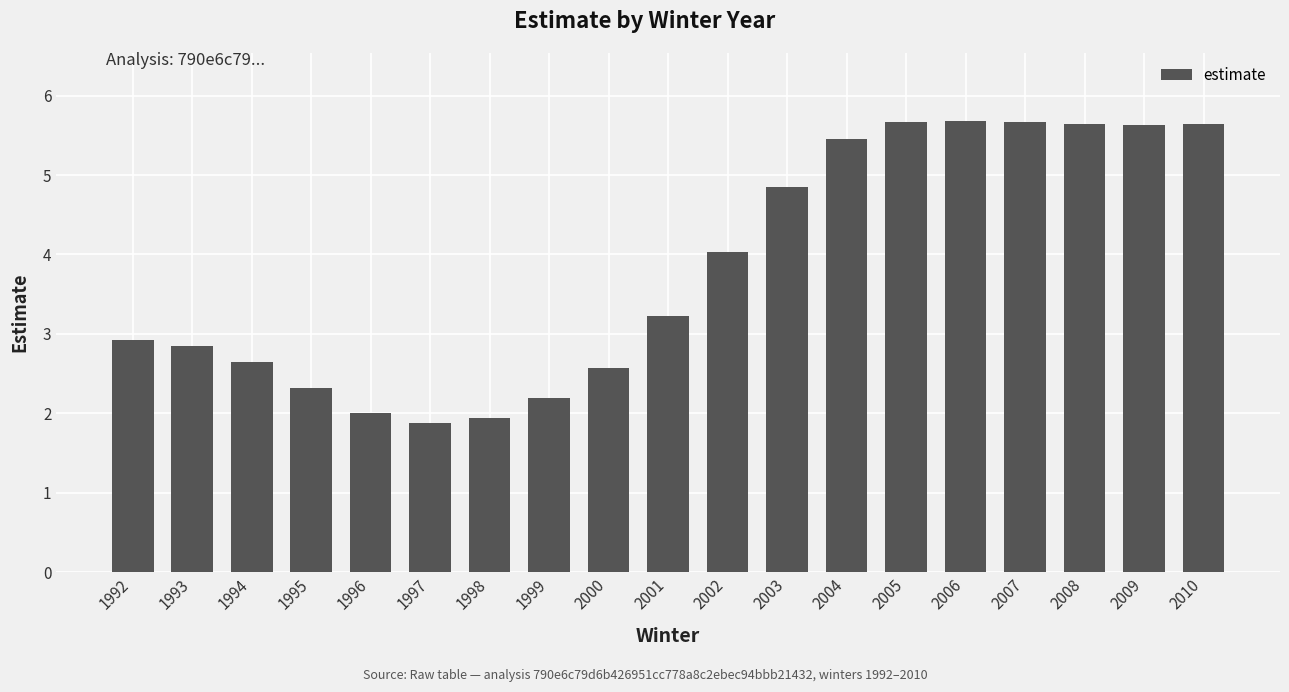

The value at 1992 is 0.8. True or false?

False